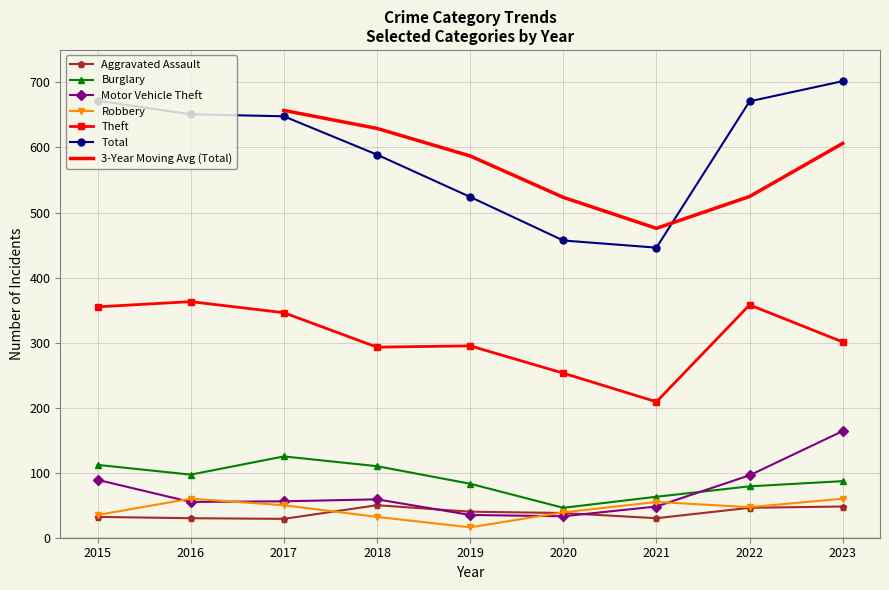

In Burglary, how many points are lower than both neighbors (excluding endpoints)?

2